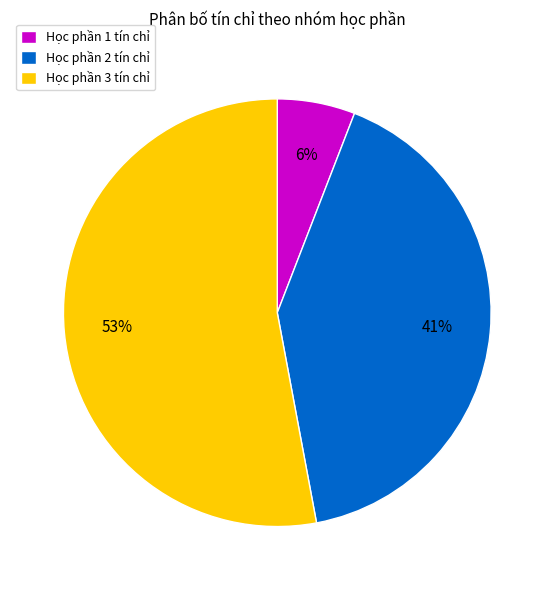

Between Học phần 1 tín chỉ and Học phần 2 tín chỉ, which is larger?

Học phần 2 tín chỉ